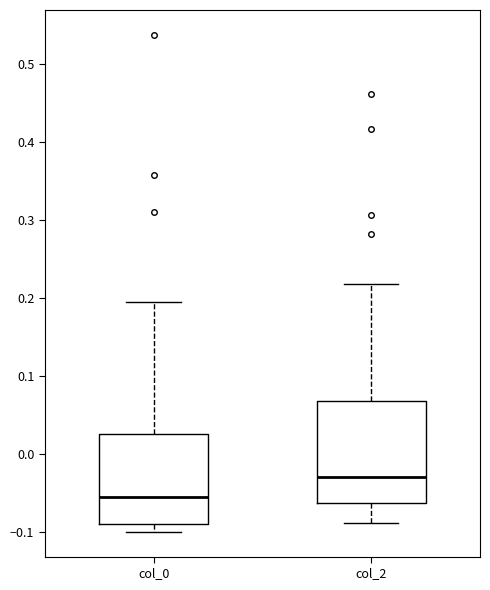

Where does the median line of the box for col_2 sit on the y-axis? The values are not printed on the chart, so give them approximately, as read against the axis.

-0.03